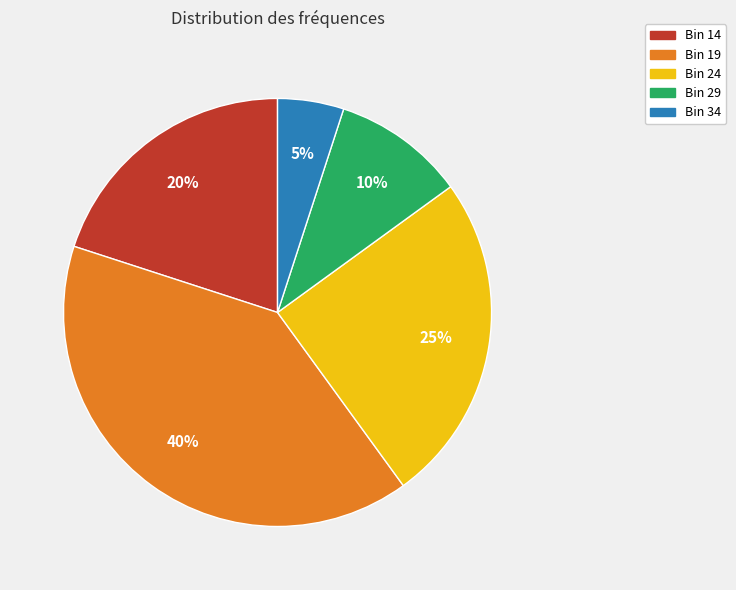

To the nearest percent, what is the difference between the largest and smallest slice percentages?

35%